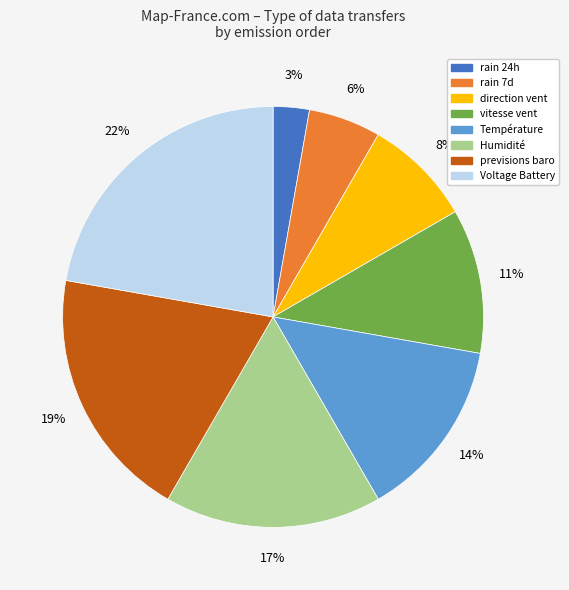

To the nearest percent, what is the combined percentage of rain 7d and vitesse vent?

17%